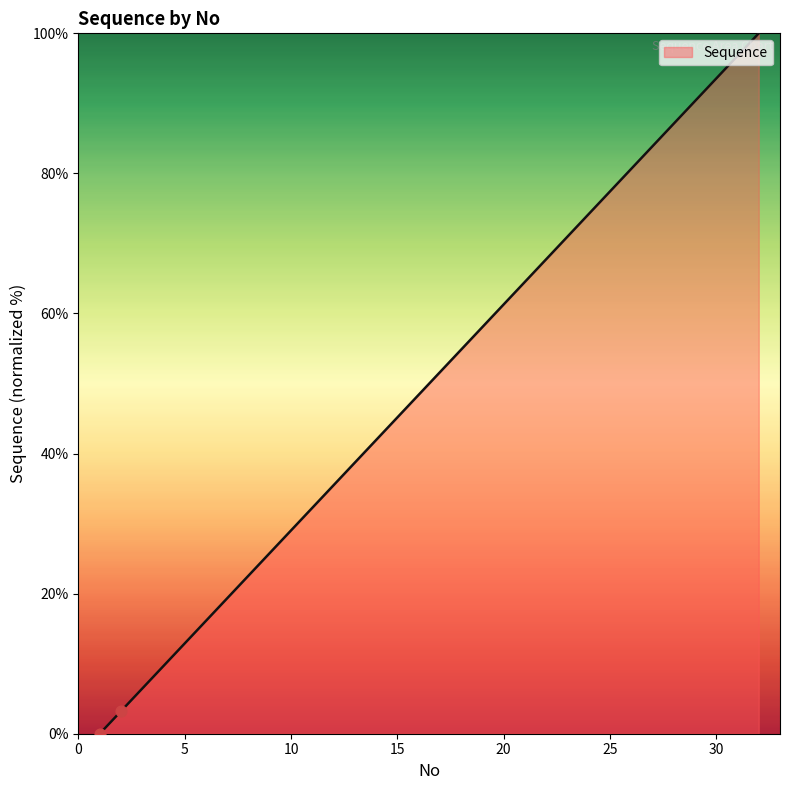

Does the chart have visible grid lines?

No